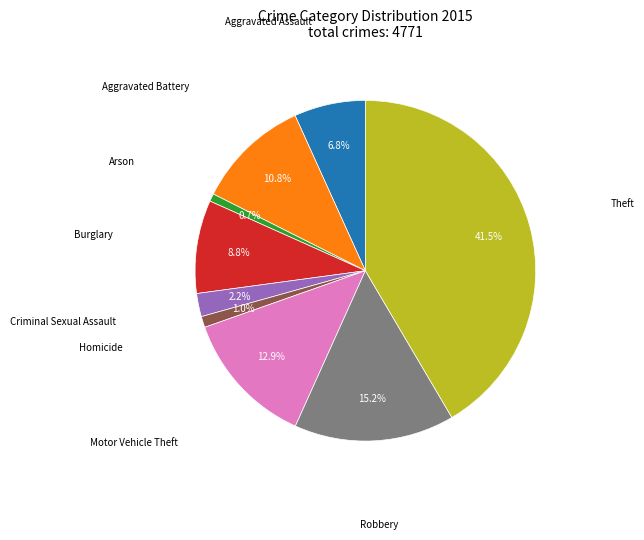

Is there a majority slice in this chart?

No